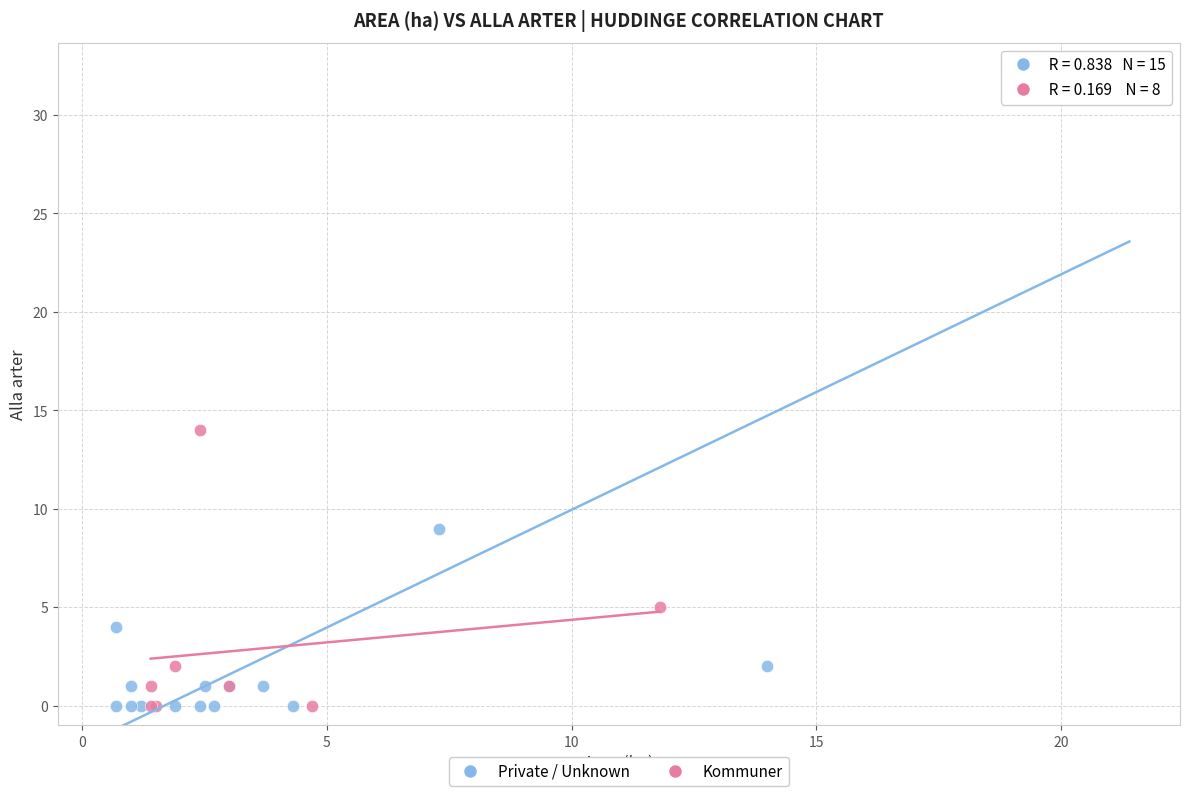

Which series has the widest spread of Y values?

Private / Unknown